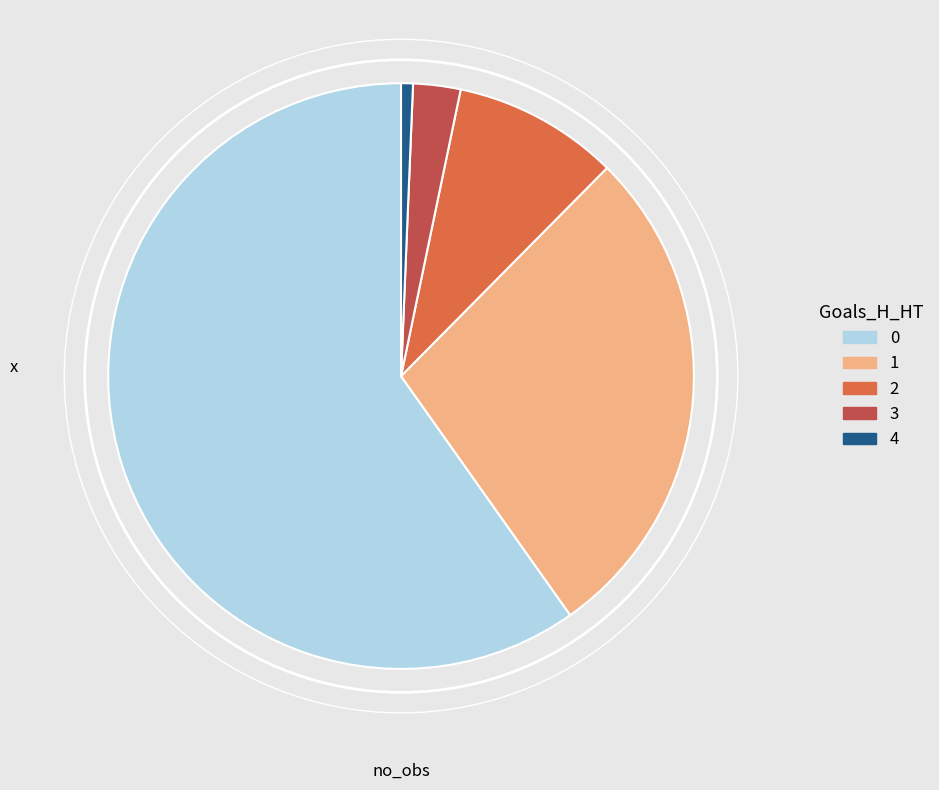

Is there any slice that represents more than half of the pie?

Yes